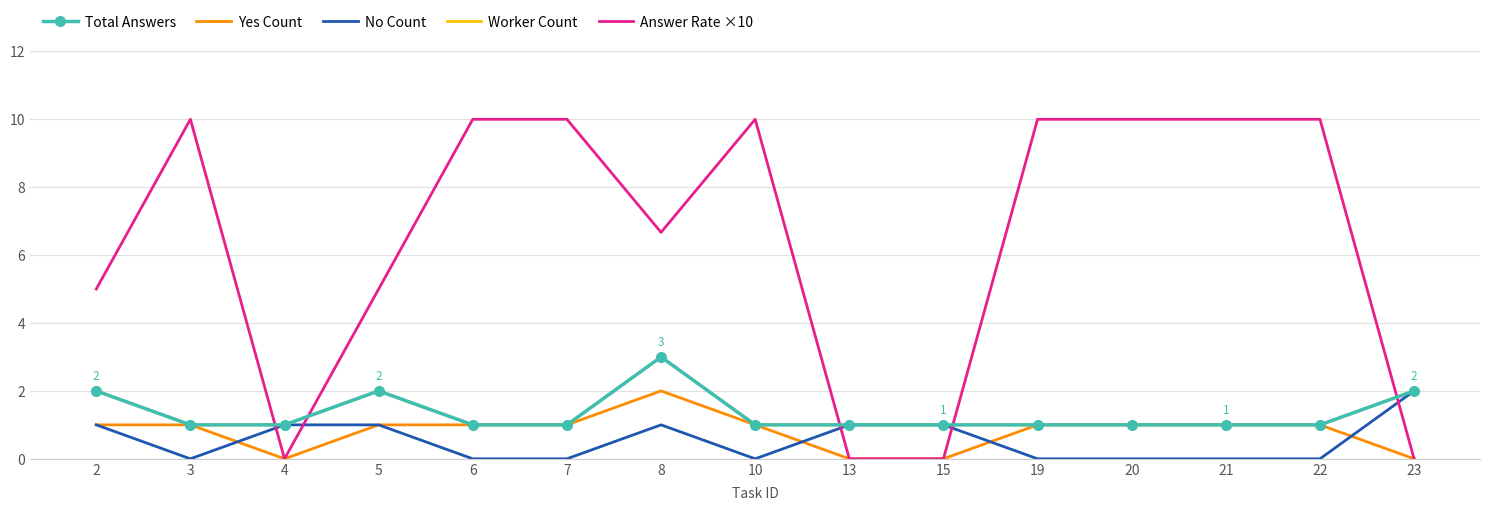

The Answer Rate ×10 series shows -6.3 at 13. True or false?

False